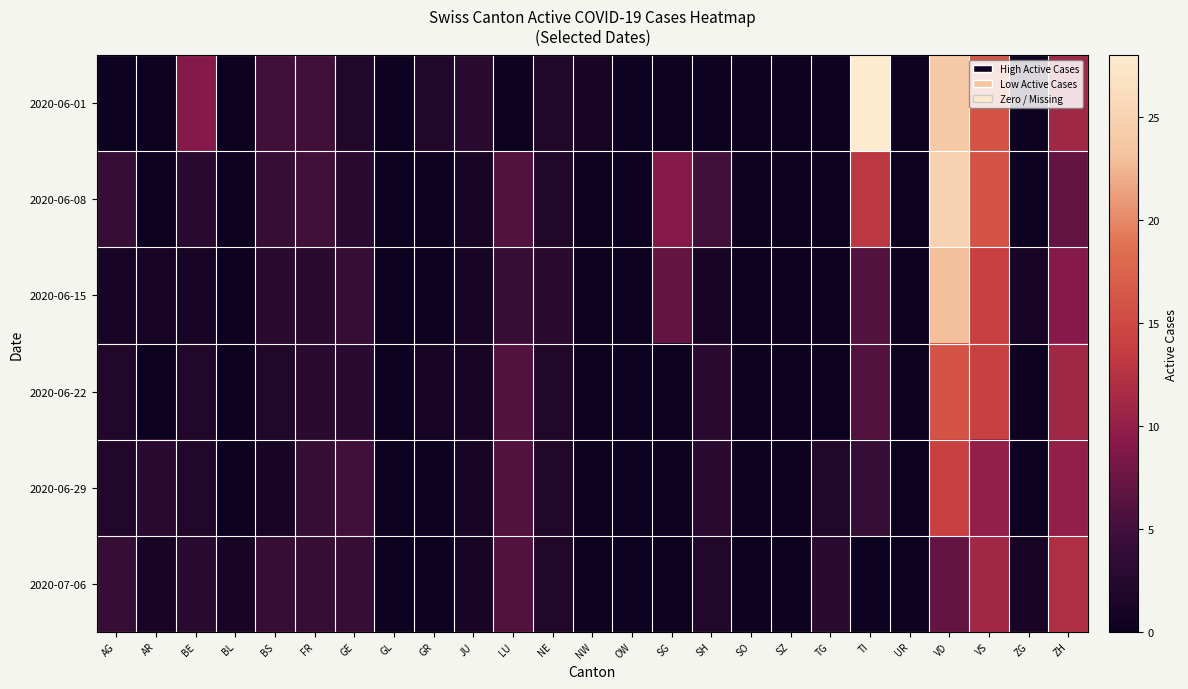

Count the number of categories in the chart.

25